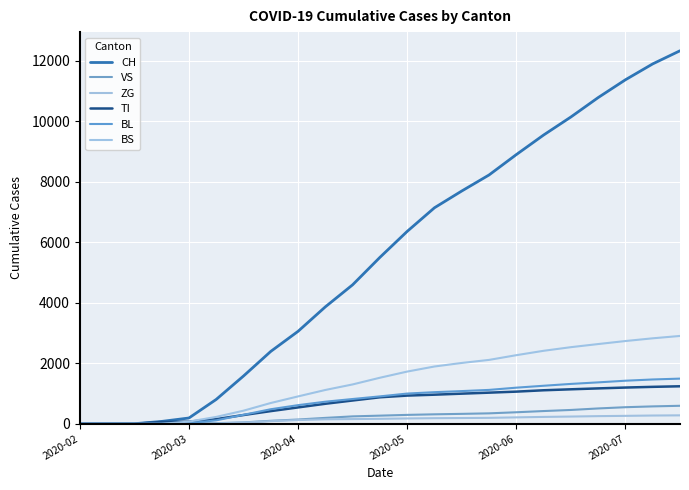

What is the sum of all VS values?

5821